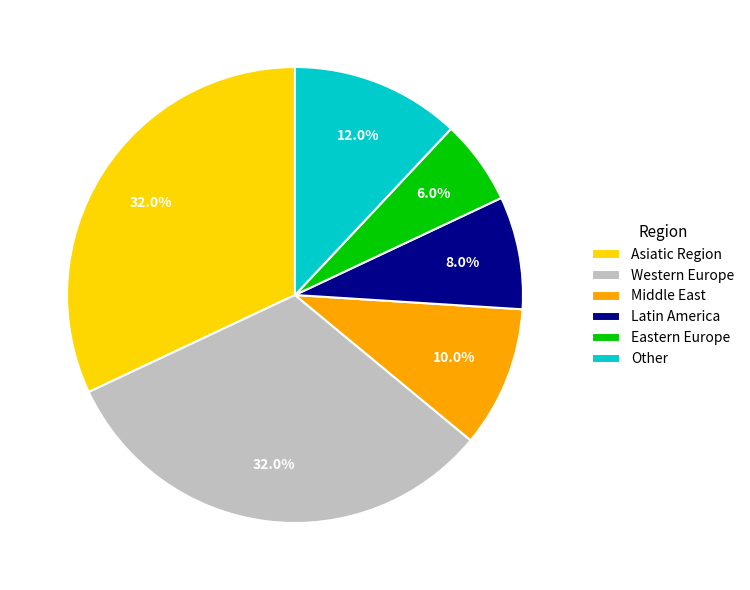

Does any single category account for the majority?

No